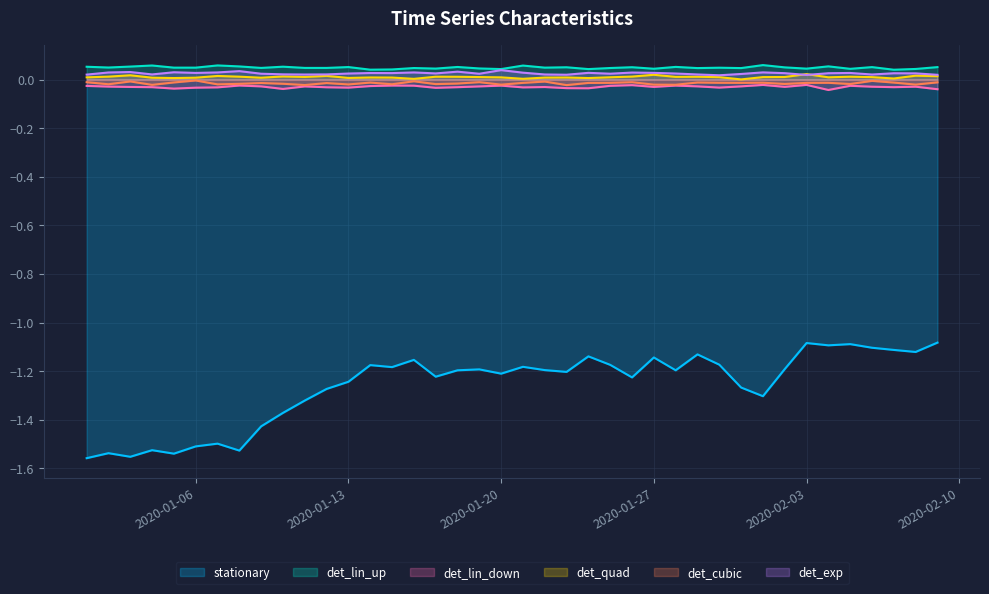

Reading right to left, what are all the values shown in this chart?

stationary: -1.1	-1.1	-1.1	-1.1	-1.1	-1.1	-1.1	-1.2	-1.3	-1.3	-1.2	-1.1	-1.2	-1.1	-1.2	-1.2	-1.1	-1.2	-1.2	-1.2	-1.2	-1.2	-1.2	-1.2	-1.2	-1.2	-1.2	-1.2	-1.3	-1.3	-1.4	-1.4	-1.5	-1.5	-1.5	-1.5	-1.5	-1.6	-1.5	-1.6
det_lin_up: 0.0	0.0	0.0	0.0	0.0	0.0	0.0	0.0	0.0	0.0	0.0	0.0	0.0	0.0	0.0	0.0	0.0	0.0	0.0	0.0	0.0	0.0	0.0	0.0	0.0	0.0	0.0	0.0	0.0	0.0	0.0	0.0	0.0	0.0	0.0	0.0	0.0	0.0	0.0	0.0
det_lin_down: 0.0	0.0	0.0	0.0	0.0	0.0	0.0	0.0	0.0	0.0	0.0	0.0	0.0	0.0	0.0	0.0	0.0	0.0	0.0	0.0	0.0	0.0	0.0	0.0	0.0	0.0	0.0	0.0	0.0	0.0	0.0	0.0	0.0	0.0	0.0	0.0	0.0	0.0	0.0	0.0
det_quad: 0.0	0.0	0.0	0.0	0.0	0.0	0.0	0.0	0.0	0.0	0.0	0.0	0.0	0.0	0.0	0.0	0.0	0.0	0.0	0.0	0.0	0.0	0.0	0.0	0.0	0.0	0.0	0.0	0.0	0.0	0.0	0.0	0.0	0.0	0.0	0.0	0.0	0.0	0.0	0.0
det_cubic: 0.0	0.0	0.0	0.0	0.0	0.0	0.0	0.0	0.0	0.0	0.0	0.0	0.0	0.0	0.0	0.0	0.0	0.0	0.0	0.0	0.0	0.0	0.0	0.0	0.0	0.0	0.0	0.0	0.0	0.0	0.0	0.0	0.0	0.0	0.0	0.0	0.0	0.0	0.0	0.0
det_exp: 0.0	0.0	0.0	0.0	0.0	0.0	0.0	0.0	0.0	0.0	0.0	0.0	0.0	0.0	0.0	0.0	0.0	0.0	0.0	0.0	0.0	0.0	0.0	0.0	0.0	0.0	0.0	0.0	0.0	0.0	0.0	0.0	0.0	0.0	0.0	0.0	0.0	0.0	0.0	0.0